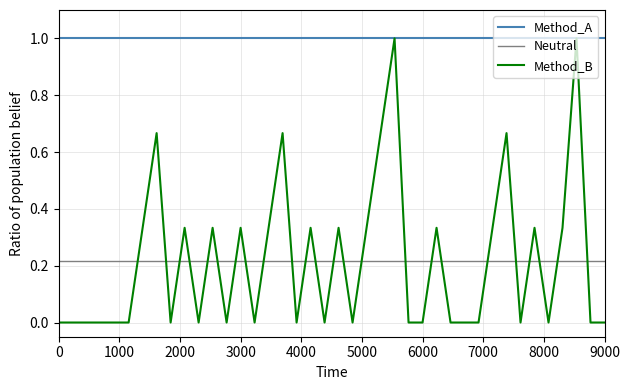

Which series has the largest total across all categories?

Method_A